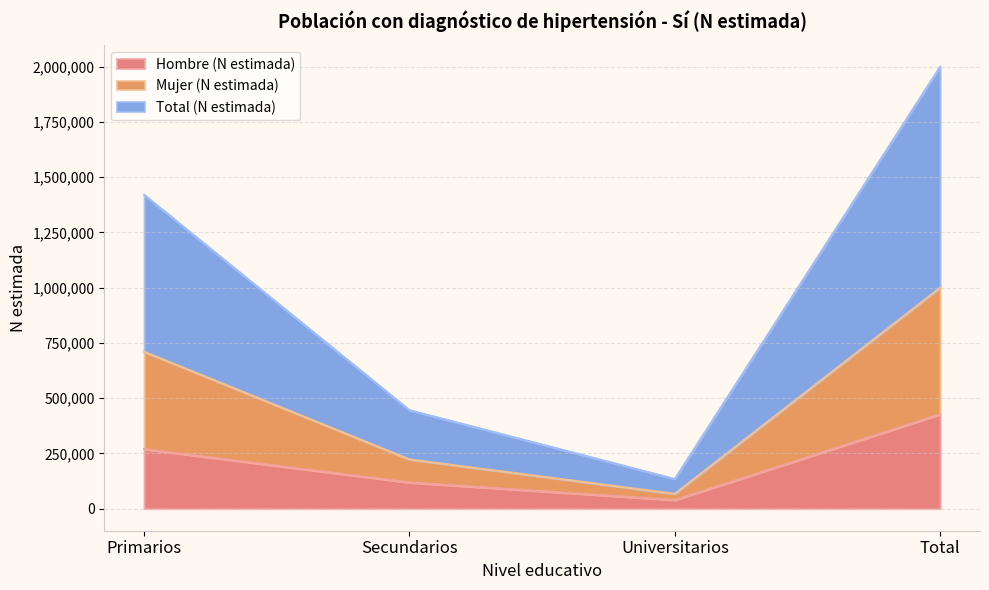

Rank the categories by Hombre (N estimada) value from lowest to highest.

Universitarios, Secundarios, Primarios, Total